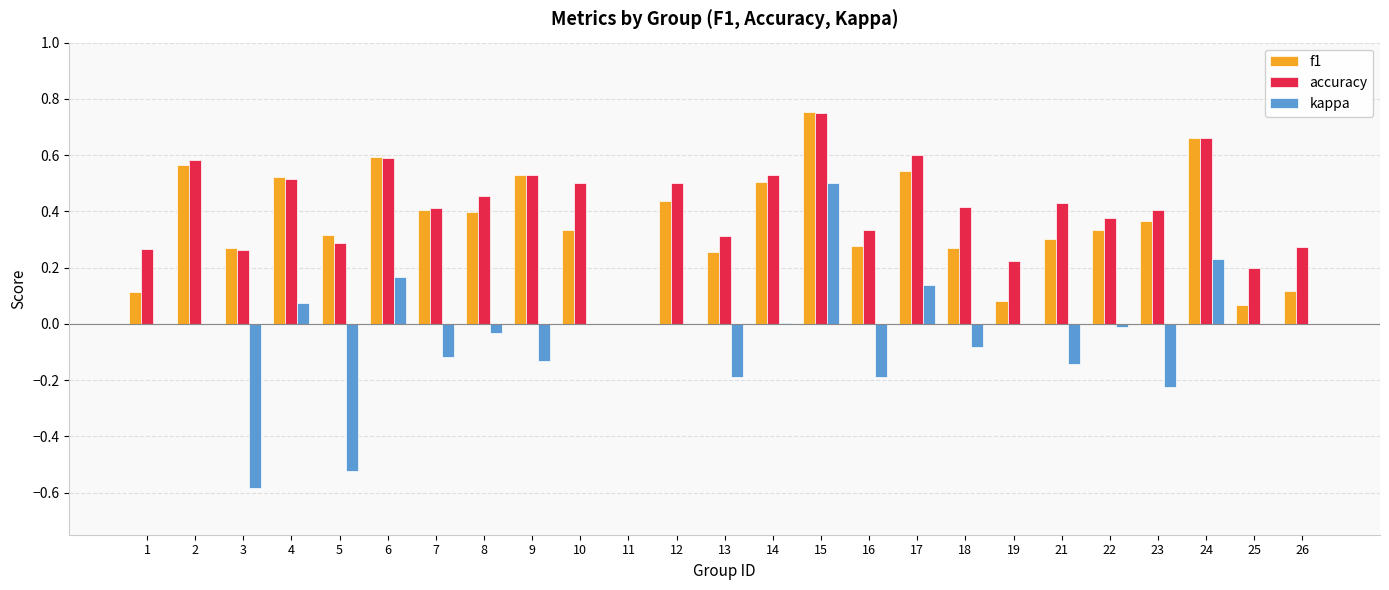

Which series has the largest range (max minus min)?

kappa